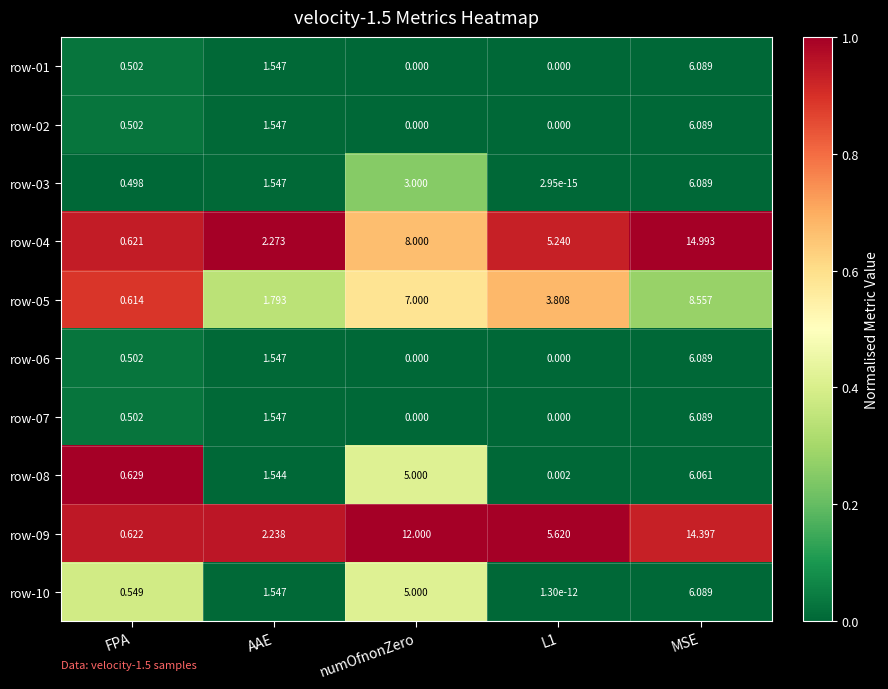

At which category is the sum across all series the highest?

MSE